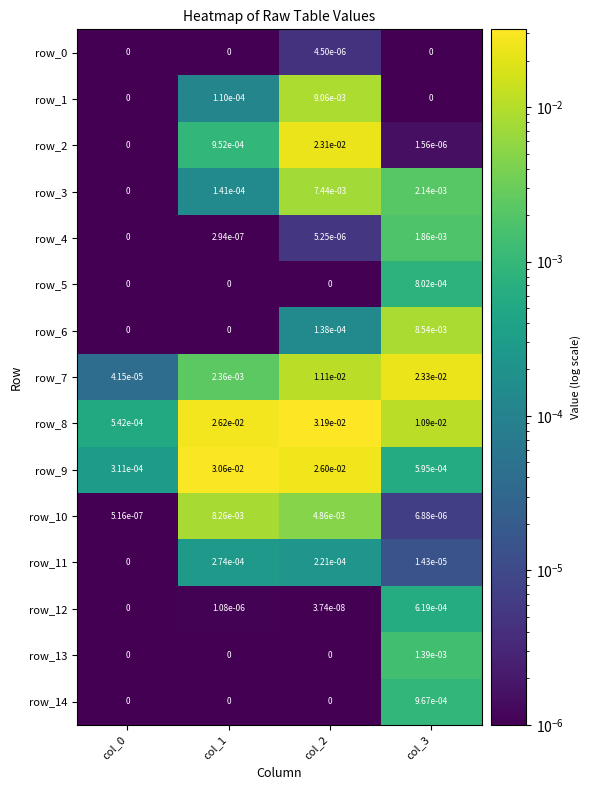

True or false: row_6 has a value of 0.0 at col_1.

True